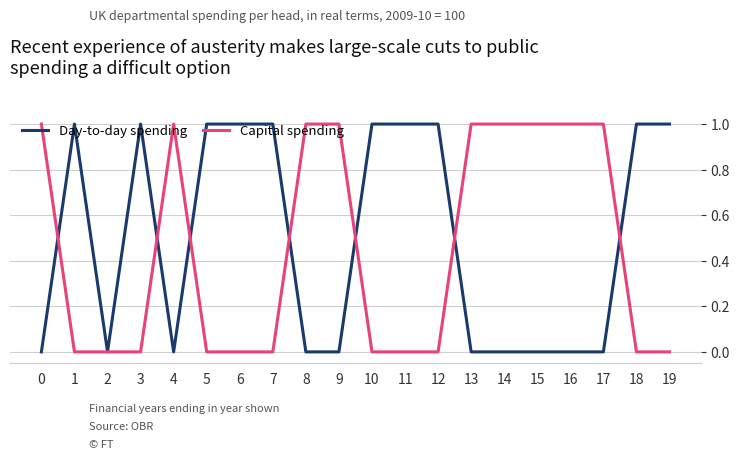

The value of Day-to-day spending at 12 is 1. True or false?

True